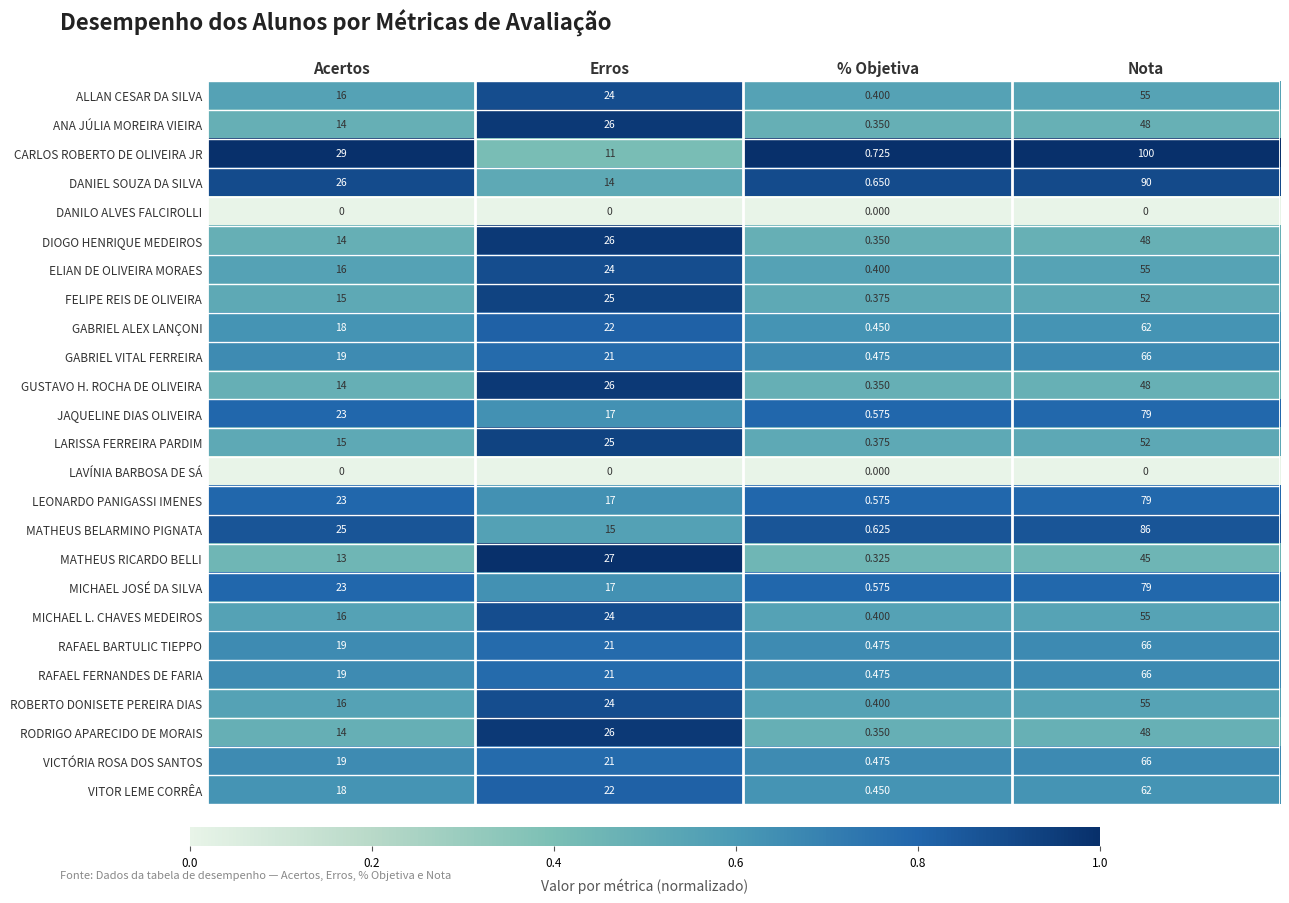

At which category does the chart reach its peak across all series?

Nota